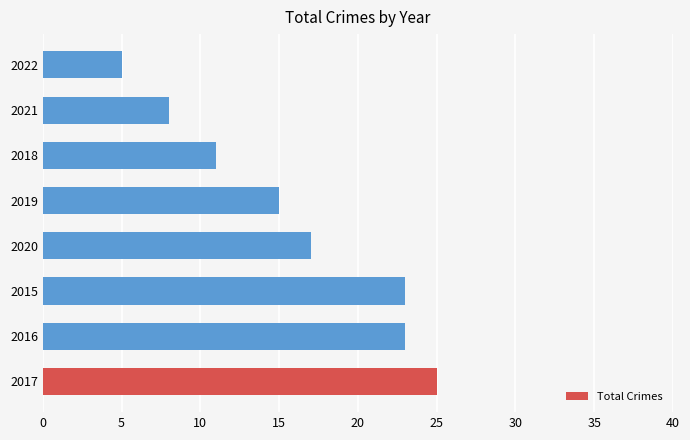

The value at 2021 is 8. True or false?

True